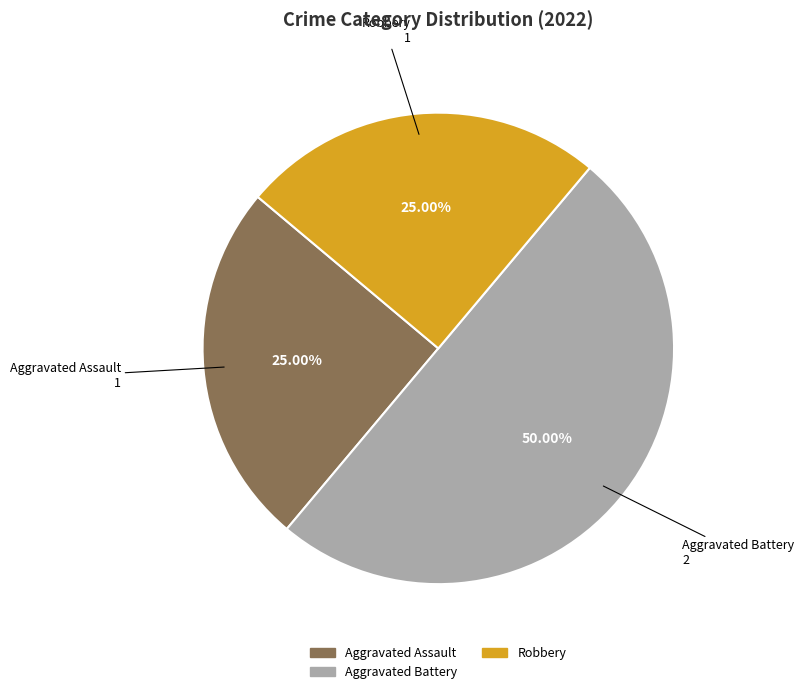

Does Aggravated Assault represent more than half of the total?

No